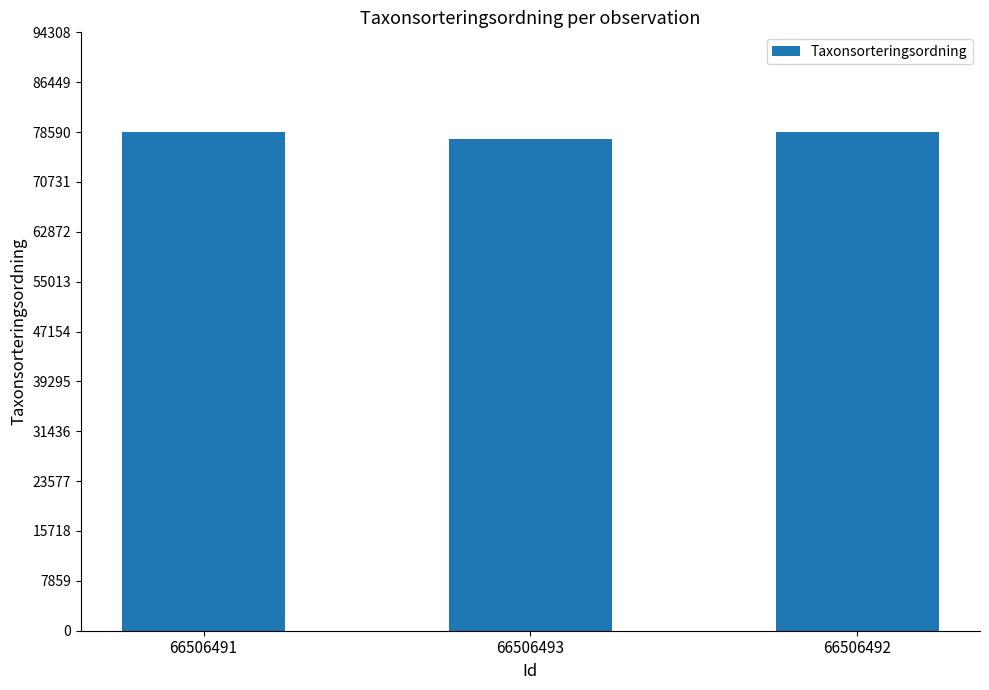

The chart shows a value of 36207 at 66506492. True or false?

False